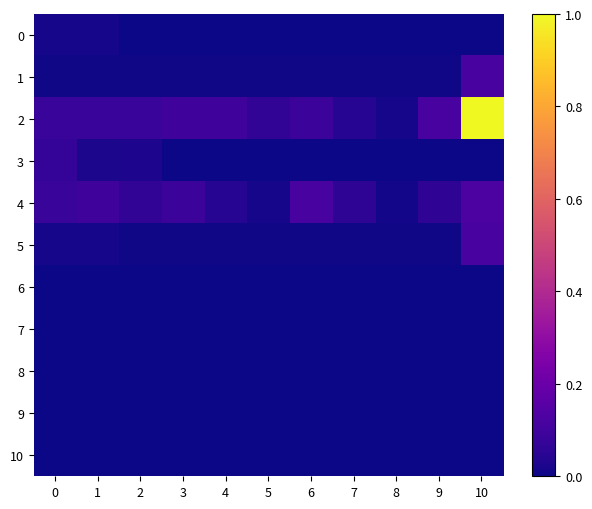

Between 2 and 10, which series saw the biggest shift?

2